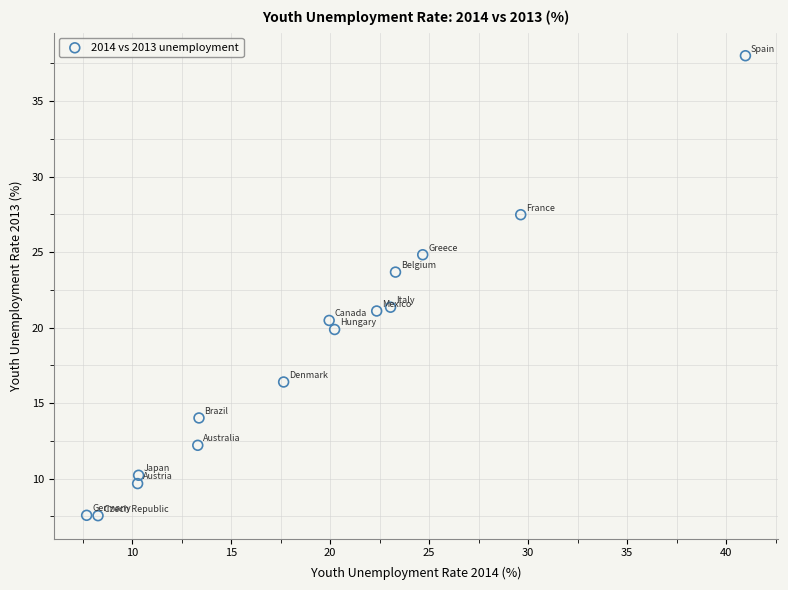

What is the range of X values (max minus min)?

33.3